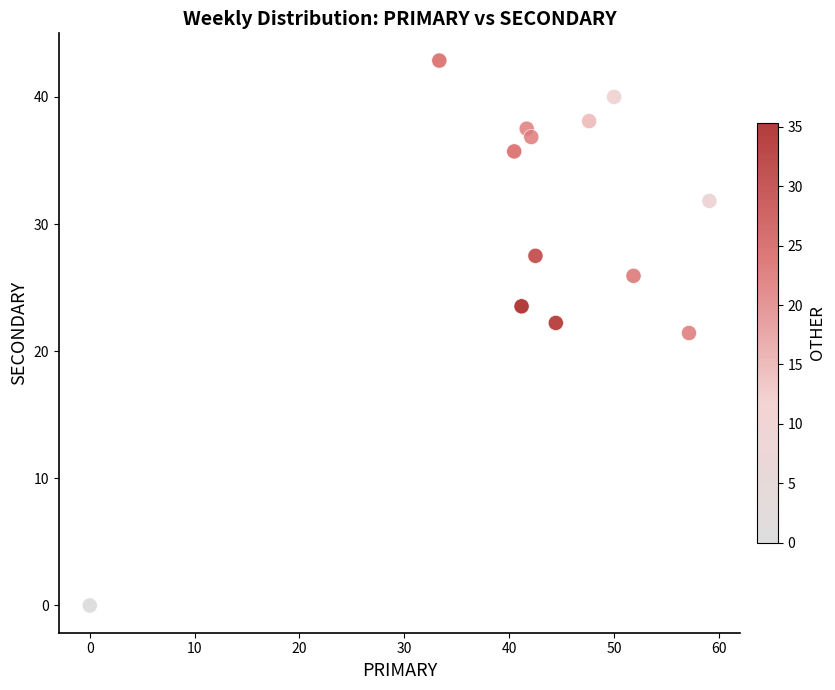

What is the range of X values (max minus min)?

59.1